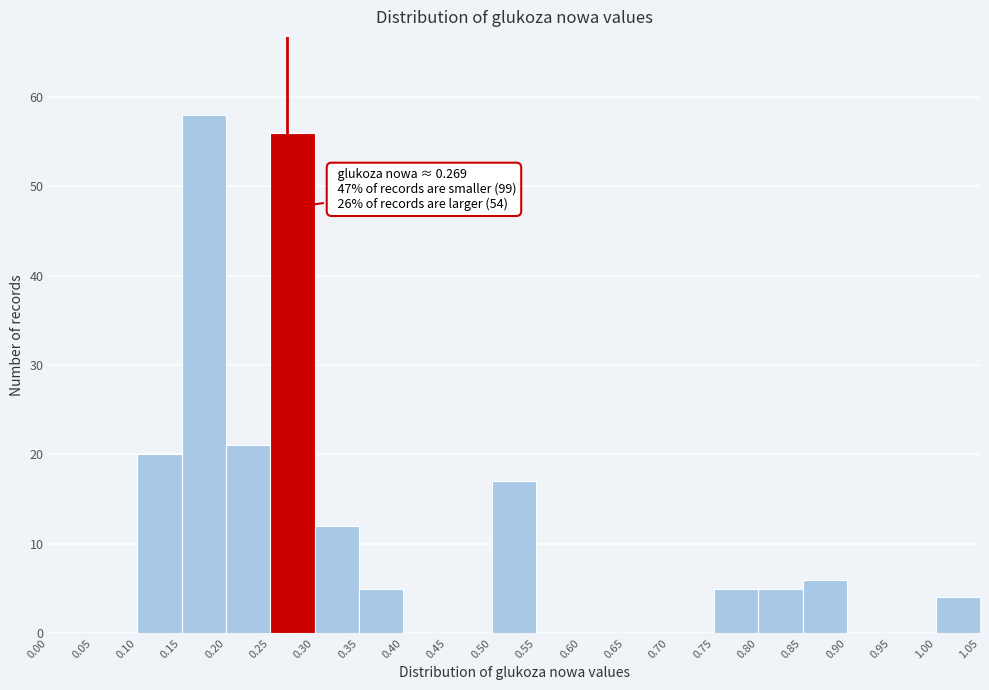

Over which range of the x-axis is the bar tallest?

0.15 to 0.20